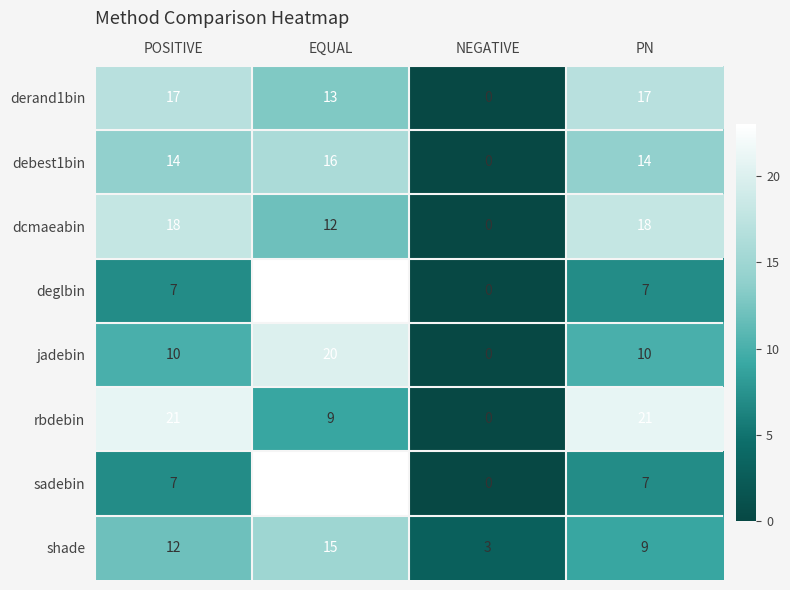

What is the sum of the jadebin values at PN and EQUAL?

30